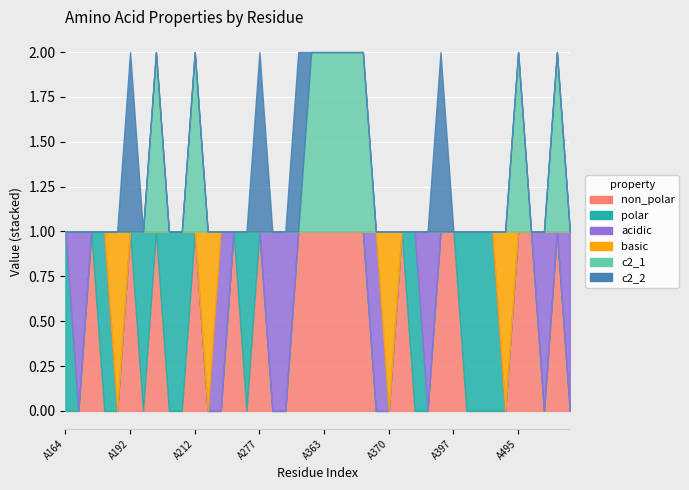

Reading left to right, extract all data points from this chart.

non_polar: 0	0	1	0	0	1	0	1	0	0	1	0	0	1	0	1	0	0	1	1	1	1	1	1	0	0	1	0	0	1	1	0	0	0	0	1	1	0	1	0
polar: 1	0	0	1	0	0	1	0	1	1	0	0	0	0	1	0	0	0	0	0	0	0	0	0	0	0	0	1	0	0	0	1	1	1	0	0	0	0	0	0
acidic: 0	1	0	0	0	0	0	0	0	0	0	0	1	0	0	0	1	1	0	0	0	0	0	0	1	0	0	0	1	0	0	0	0	0	0	0	0	1	0	1
basic: 0	0	0	0	1	0	0	0	0	0	0	1	0	0	0	0	0	0	0	0	0	0	0	0	0	1	0	0	0	0	0	0	0	0	1	0	0	0	0	0
c2_1: 0	0	0	0	0	0	0	1	0	0	1	0	0	0	0	0	0	0	0	1	1	1	1	1	0	0	0	0	0	0	0	0	0	0	0	1	0	0	1	0
c2_2: 0	0	0	0	0	1	0	0	0	0	0	0	0	0	0	1	0	0	1	0	0	0	0	0	0	0	0	0	0	1	0	0	0	0	0	0	0	0	0	0